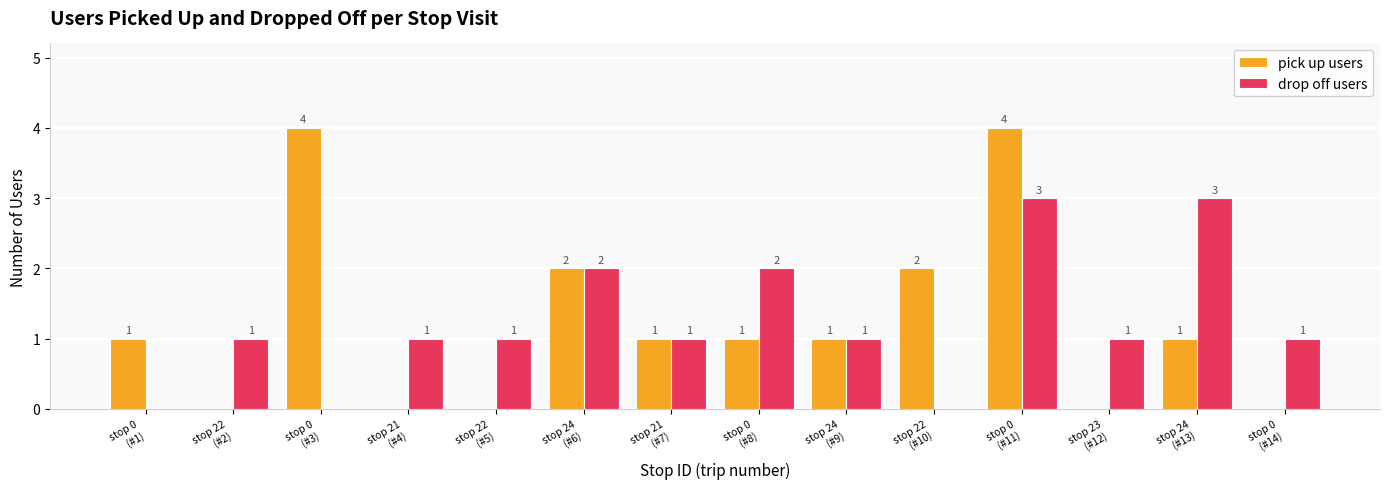

Is the value of pick up users at stop 24
(#9) greater than the value of drop off users at stop 24
(#6)?

No